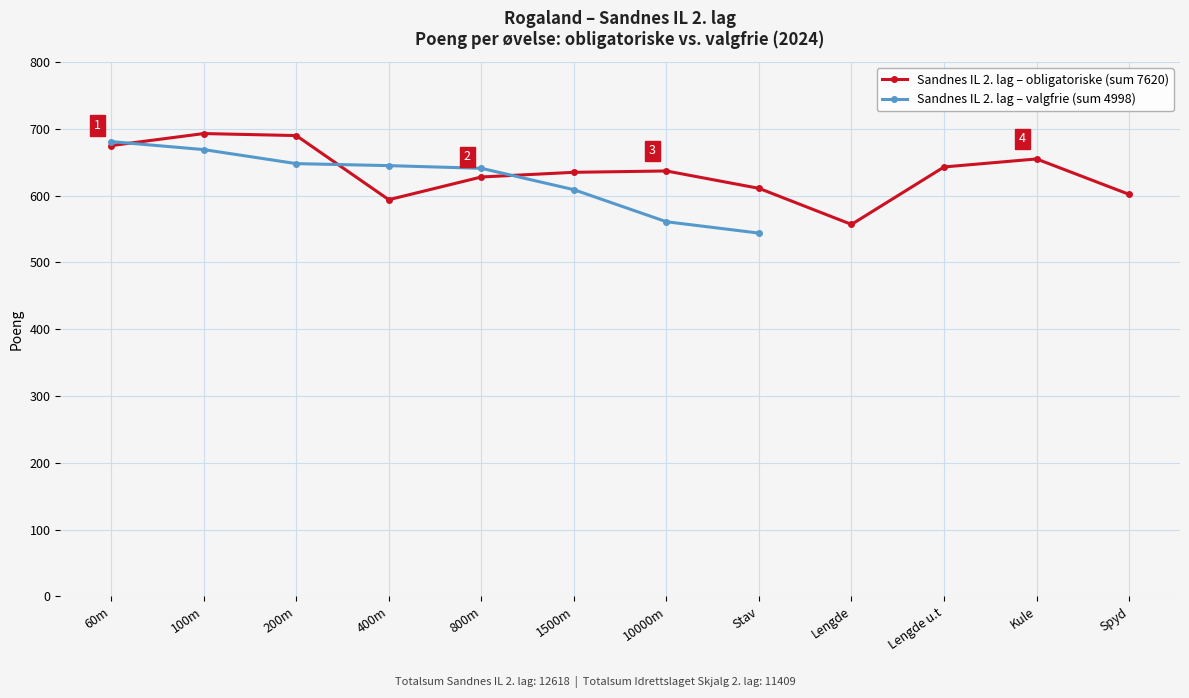

At which category does the data reach its first local peak?

100m